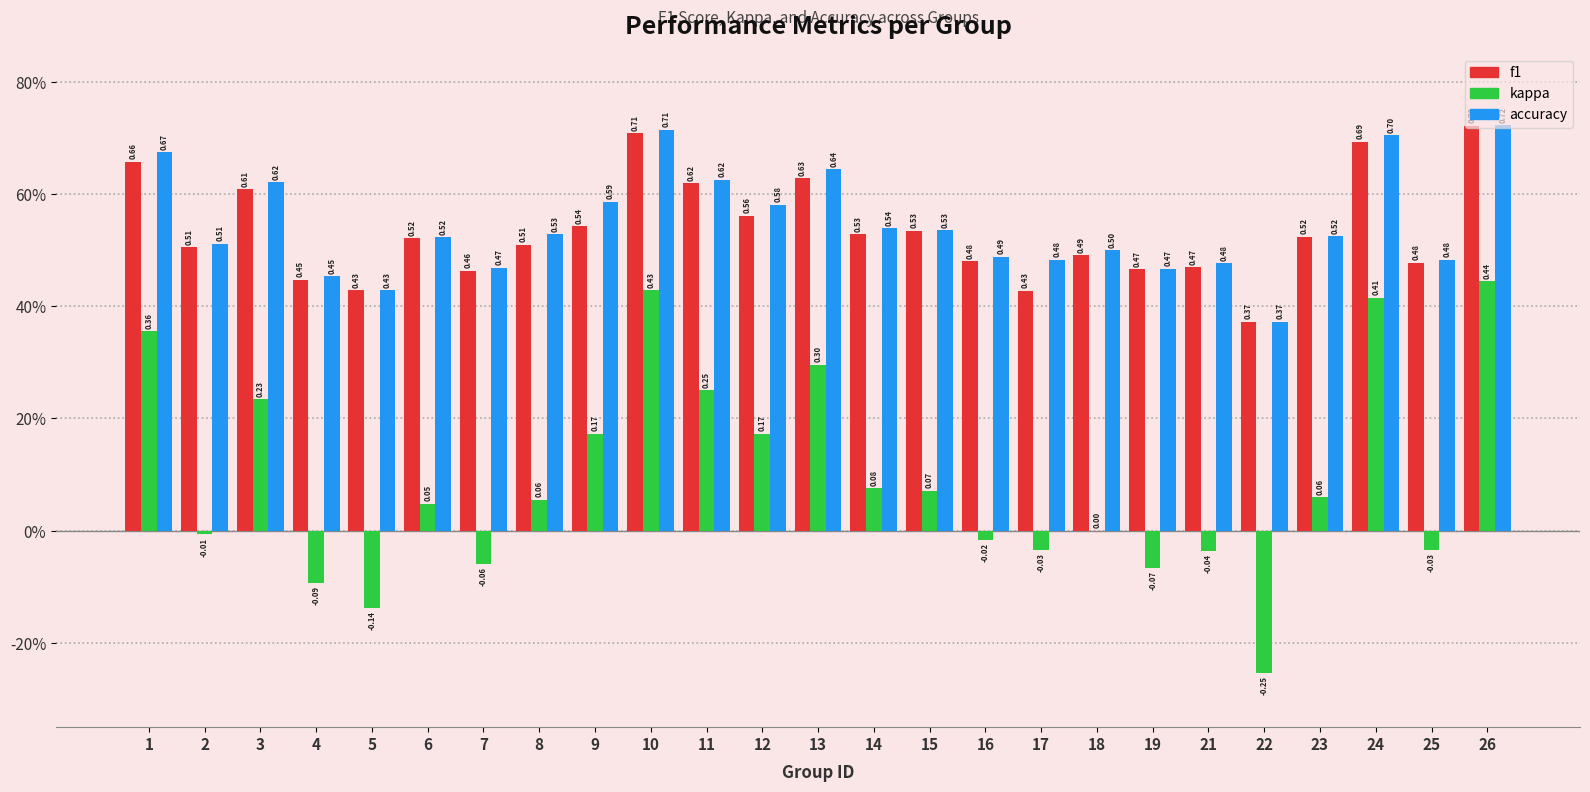

What is the minimum value shown in the chart?

-0.3